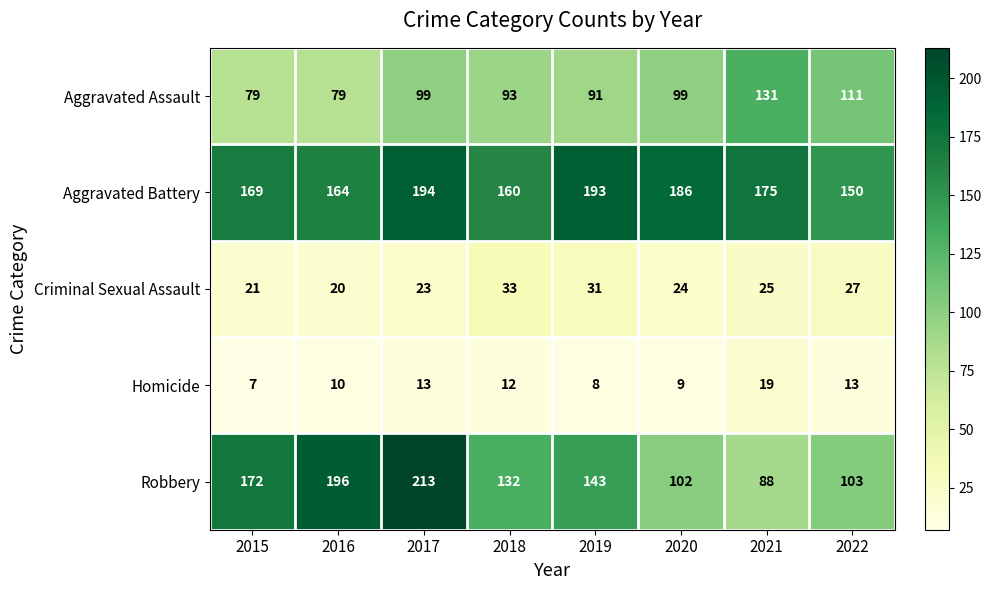

At 2021, list the series in order from smallest to largest.

Homicide, Criminal Sexual Assault, Robbery, Aggravated Assault, Aggravated Battery